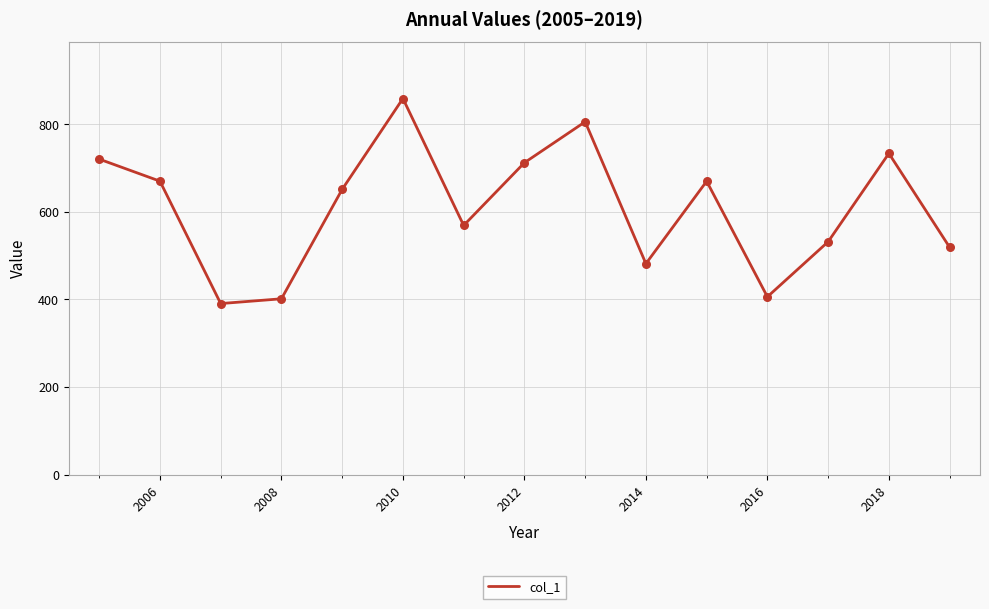

What is the maximum value shown in the chart?

858.6